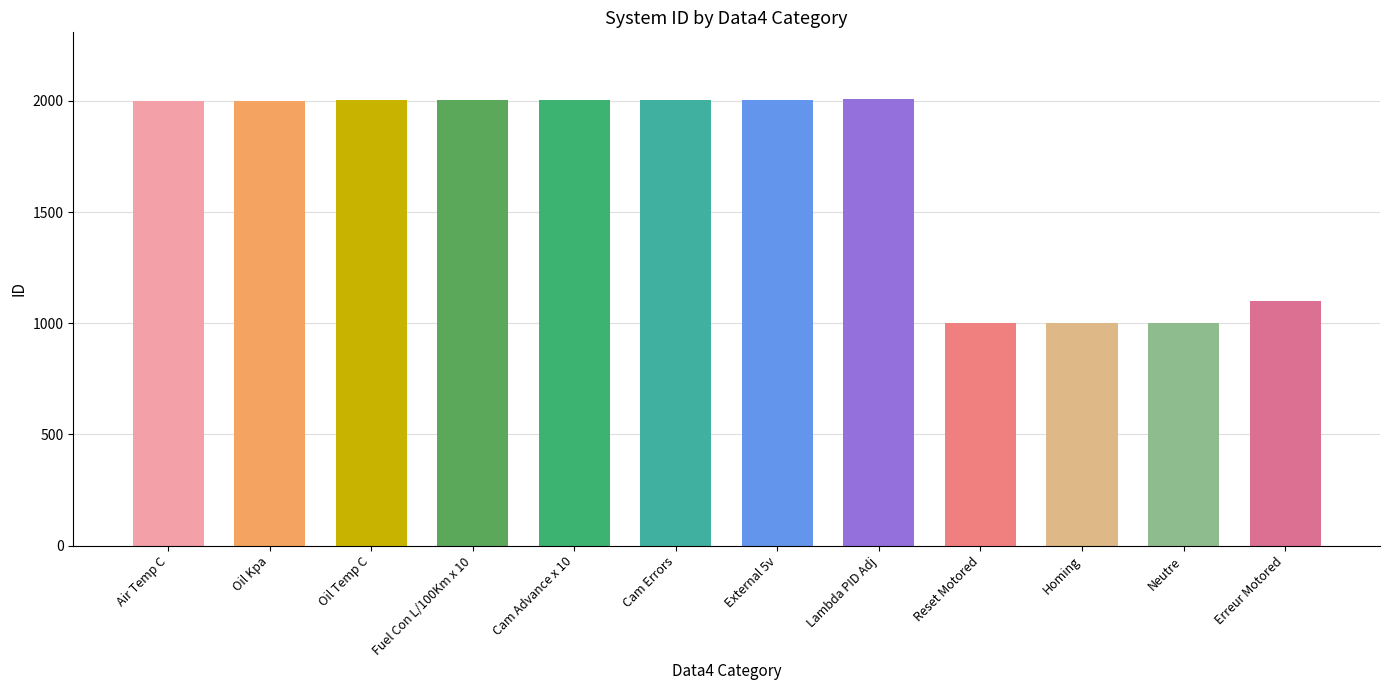

What is the difference between the maximum and minimum values?

1007